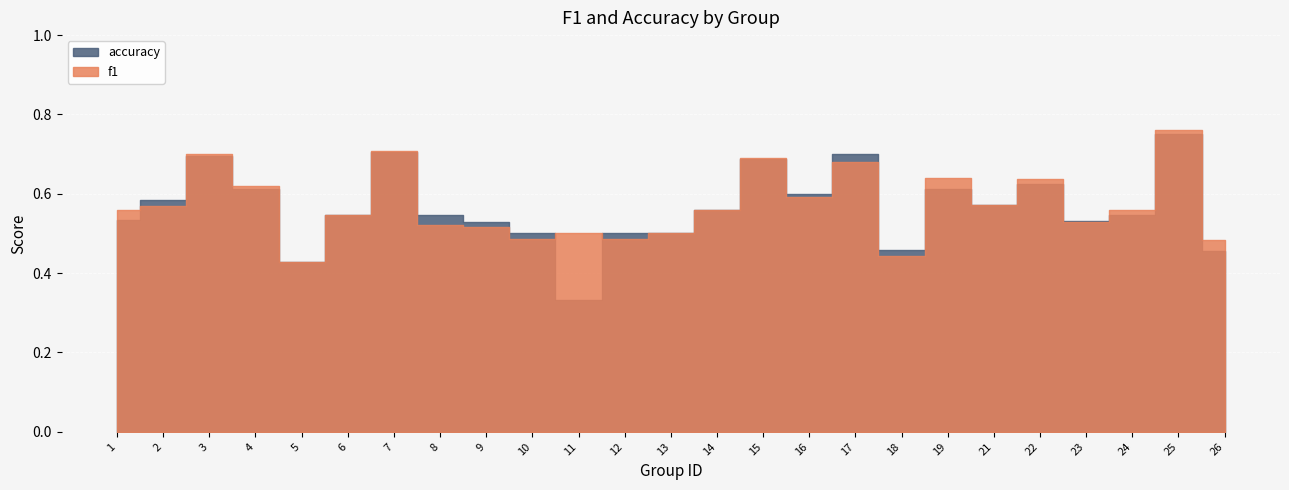

Count the number of categories in the chart.

25